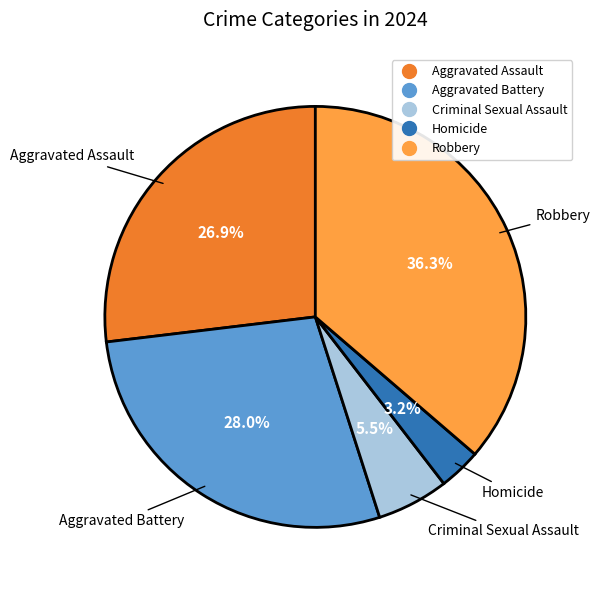

To the nearest percent, what portion does Aggravated Assault represent?

27%